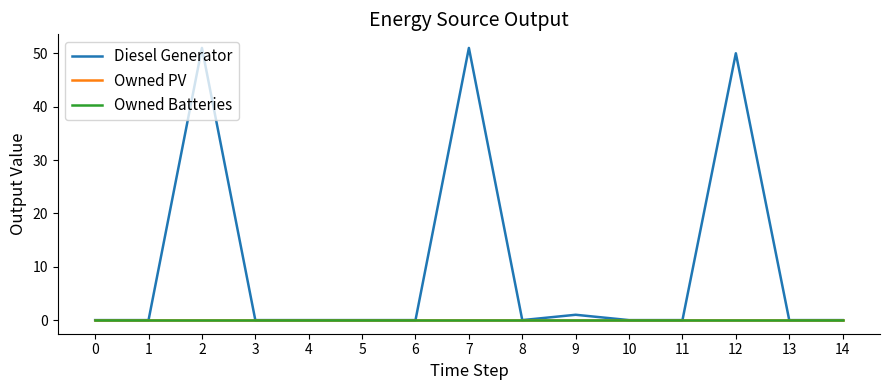

Which has a higher value, 14 or 6?

14